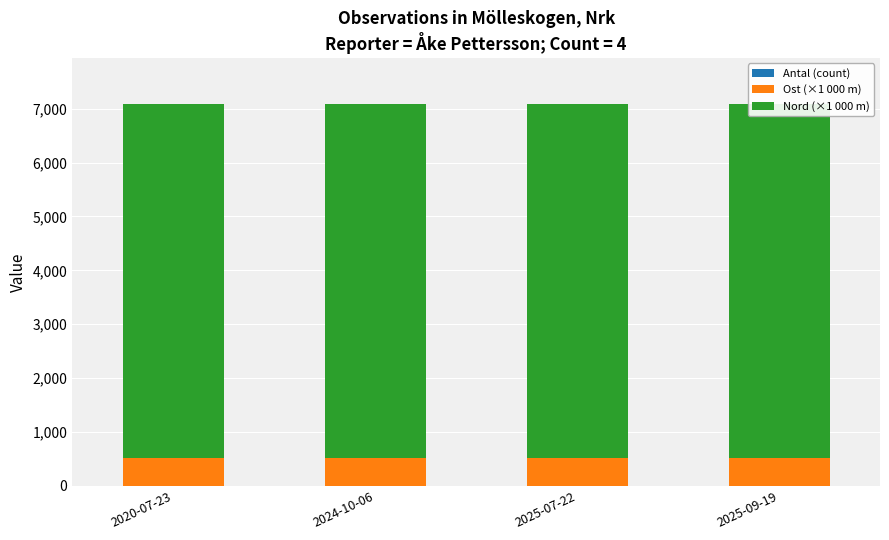

Is it true that Antal (count) equals 0.3 at 2025-09-19?

False